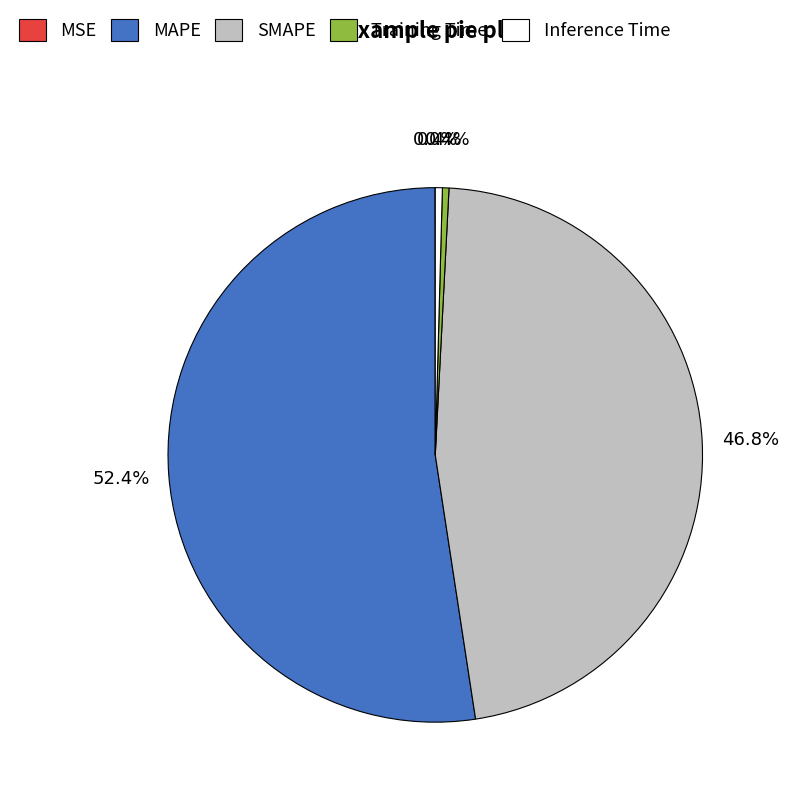

Which category has the biggest portion of the pie?

MAPE